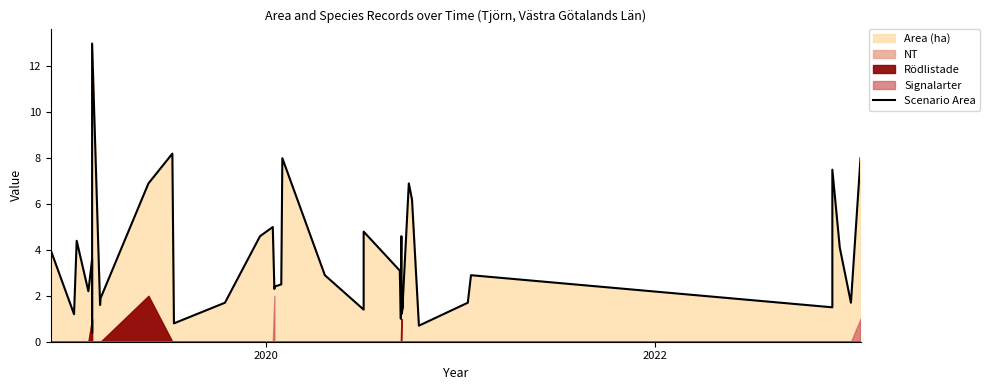

The chart shows a value of 1.6 at 18. True or false?

False